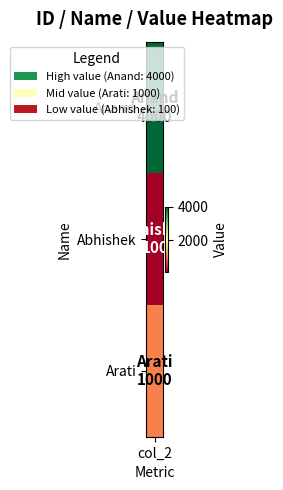

What is the sum of all values?

5100